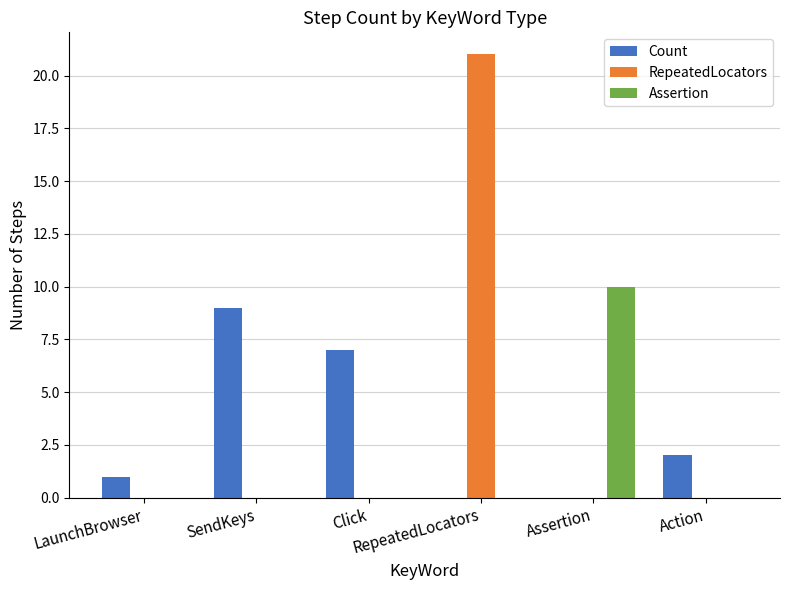

What is the average value of the RepeatedLocators series?

4